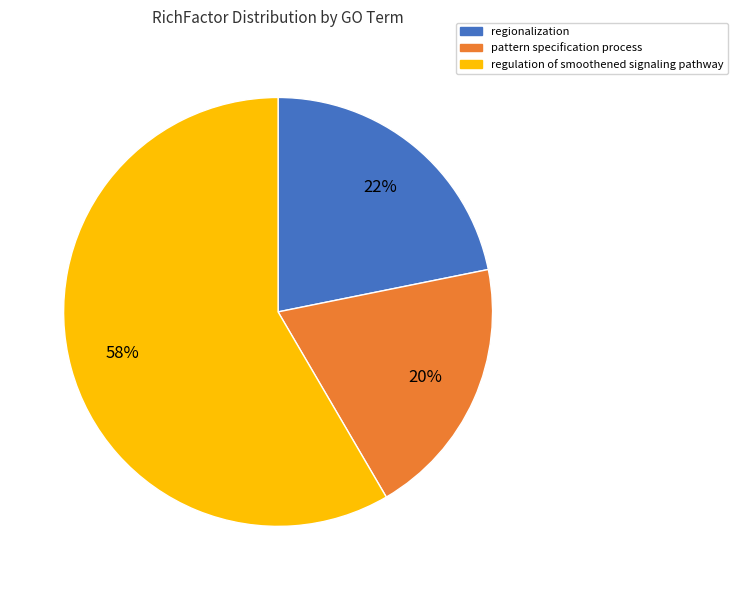

Is there a majority slice in this chart?

Yes